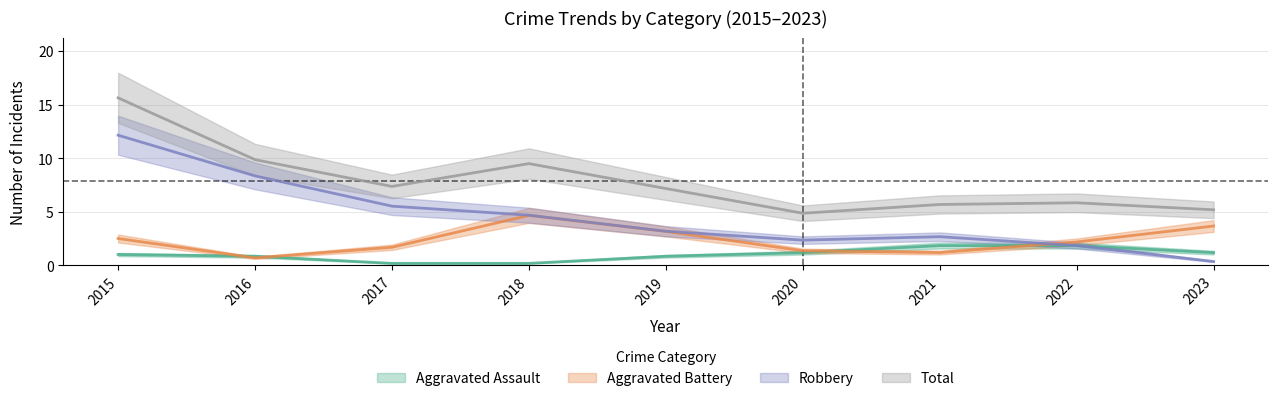

Rank the categories by Aggravated Assault value from lowest to highest.

2017, 2018, 2016, 2019, 2015, 2020, 2023, 2021, 2022